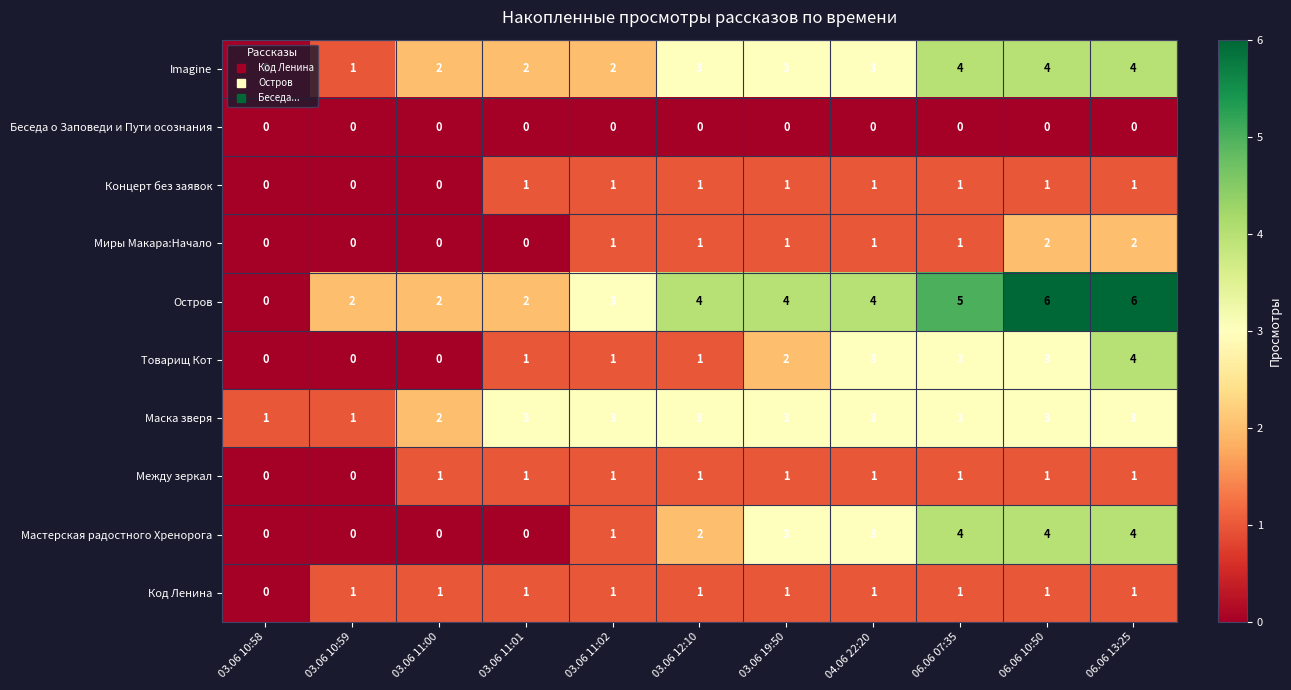

What is the greatest value displayed?

6